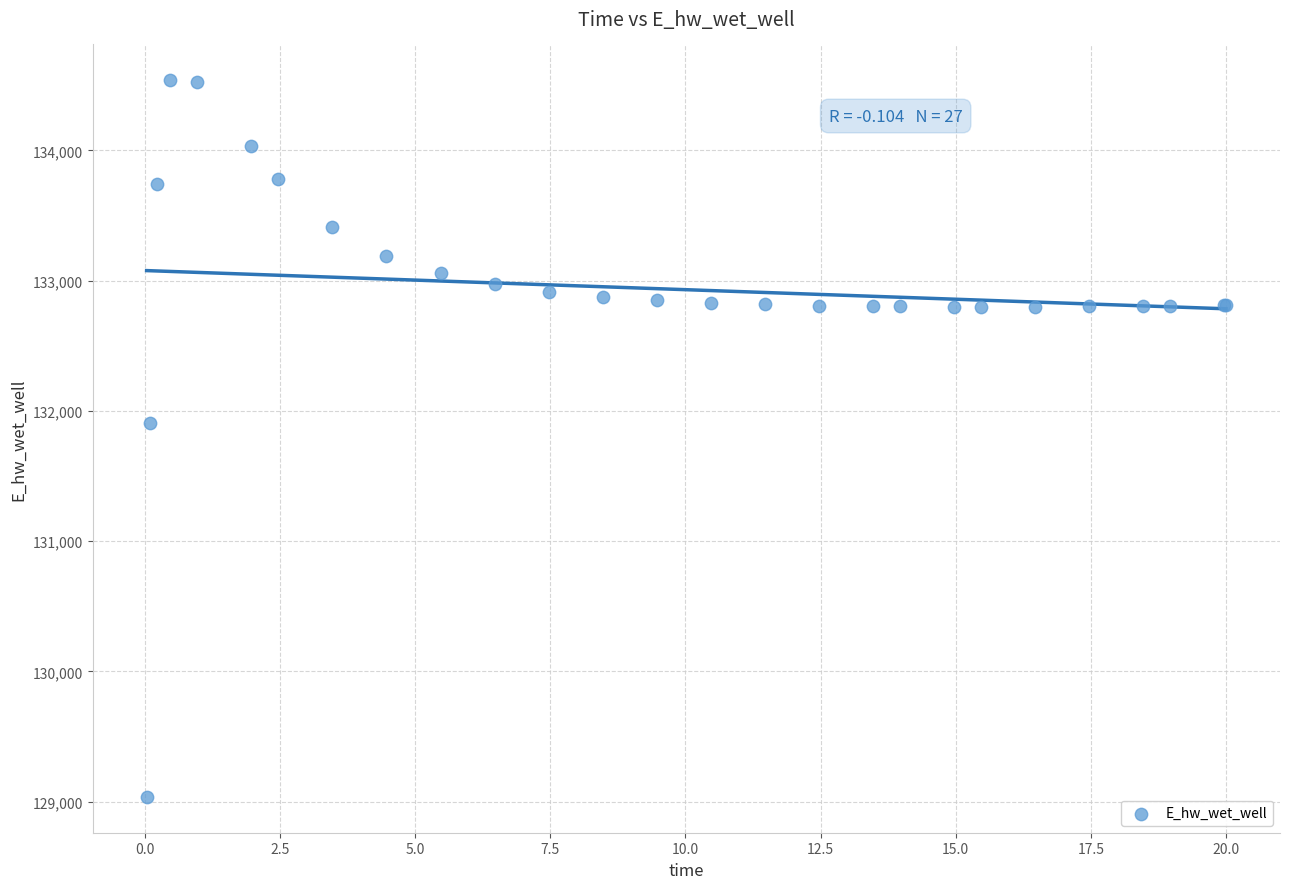

What Y value in the scatter plot is closest to 131787?

131906.8